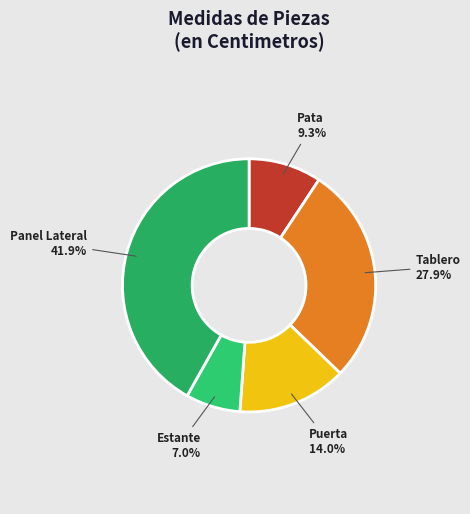

To the nearest percent, what is the average slice percentage?

20%